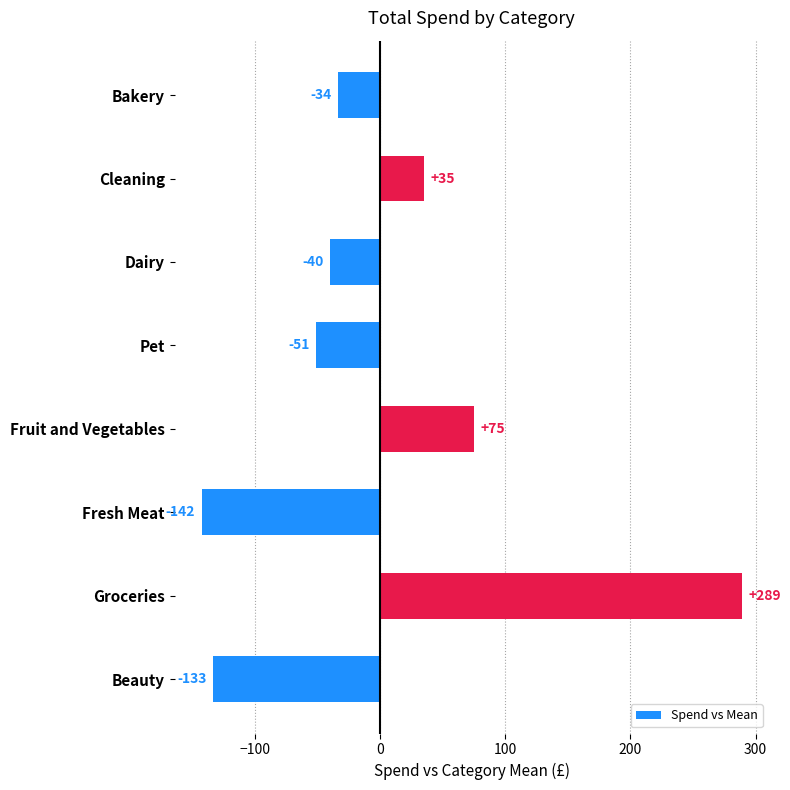

What is the label of the 2nd bar from the bottom?

Groceries